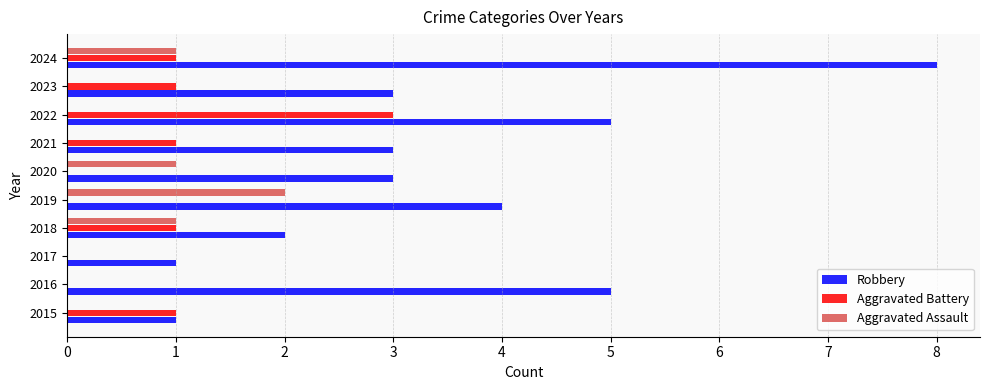

Which series changed the most between 2021 and 2024?

Robbery